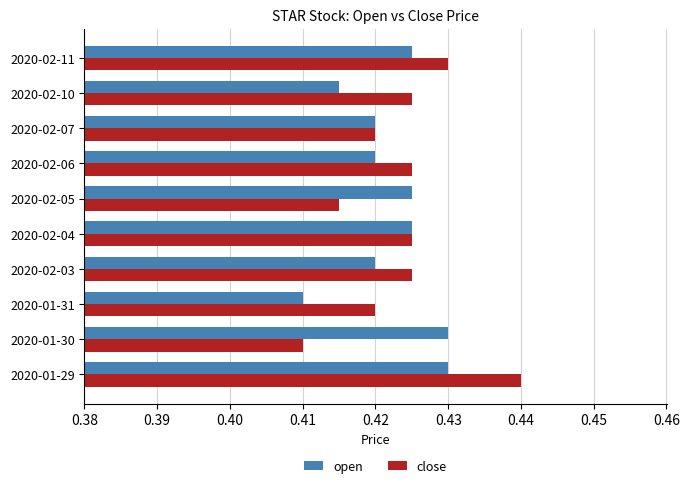

Is it true that open equals 0.7 at 2020-01-31?

False